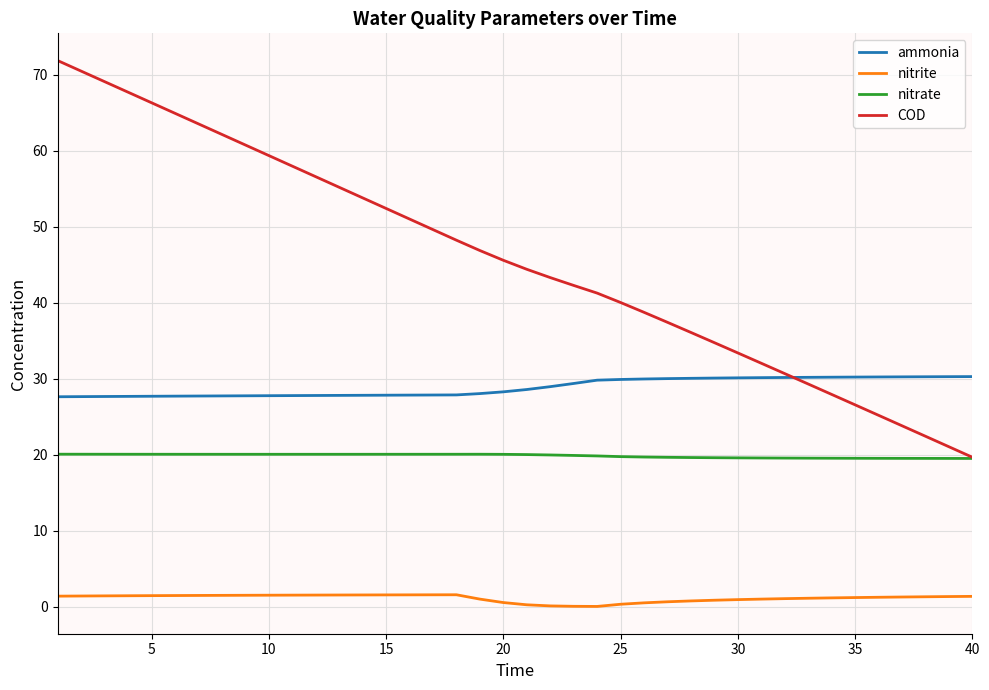

Rank the series by their average value, from highest to lowest.

COD, ammonia, nitrate, nitrite